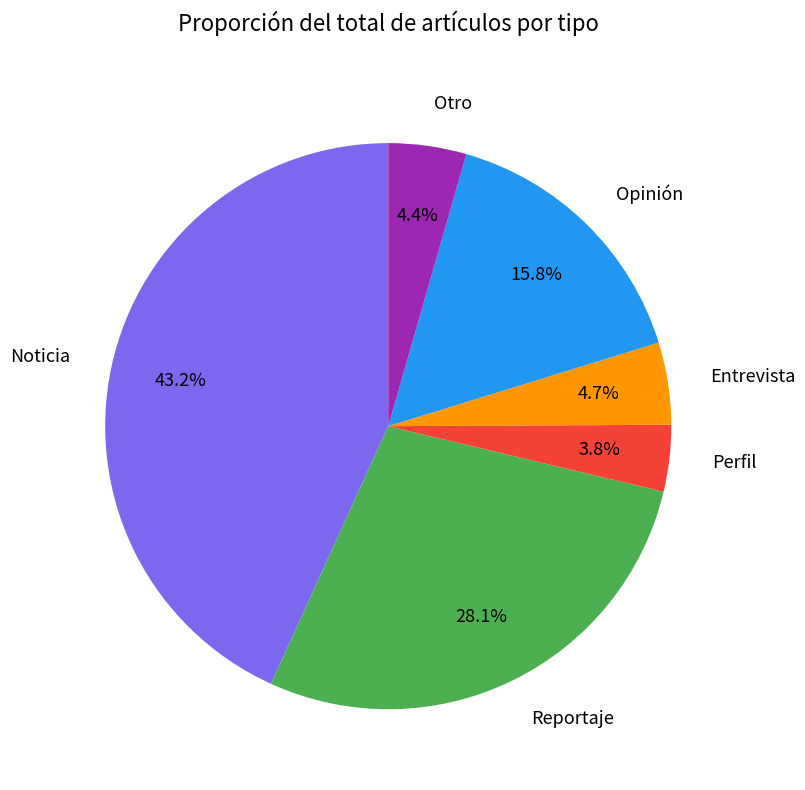

What percentage is the Perfil slice, to the nearest percent?

4%